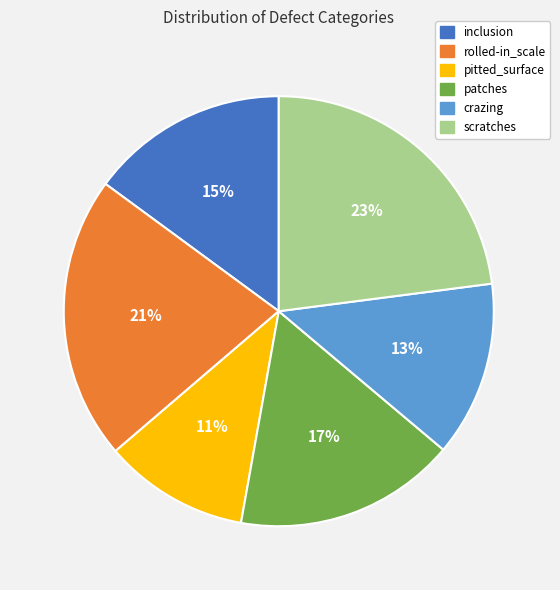

True or false: patches accounts for 17% of the total.

True